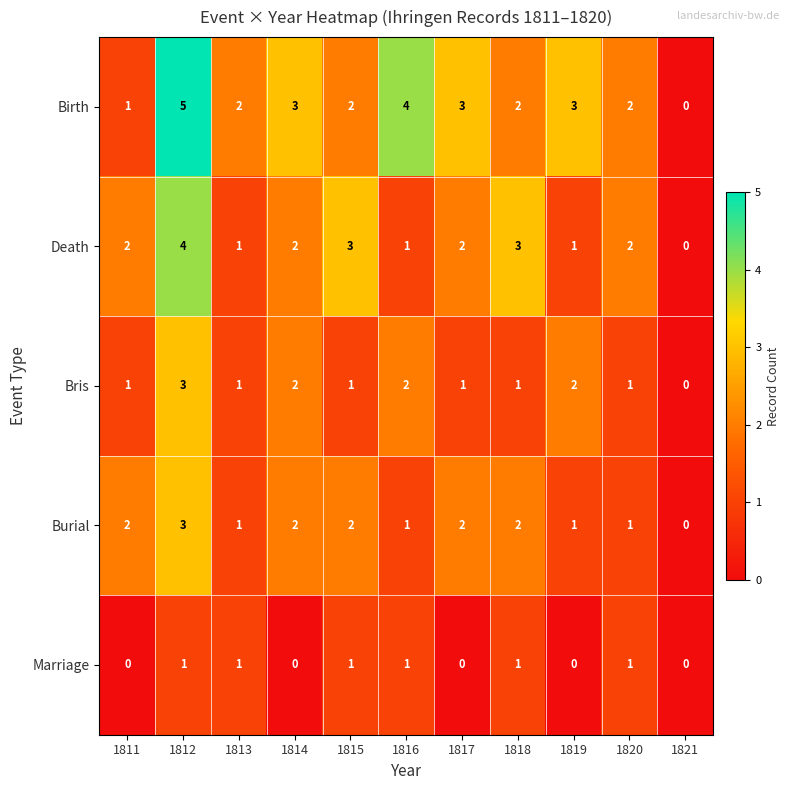

Which category has the highest value across all series?

1812